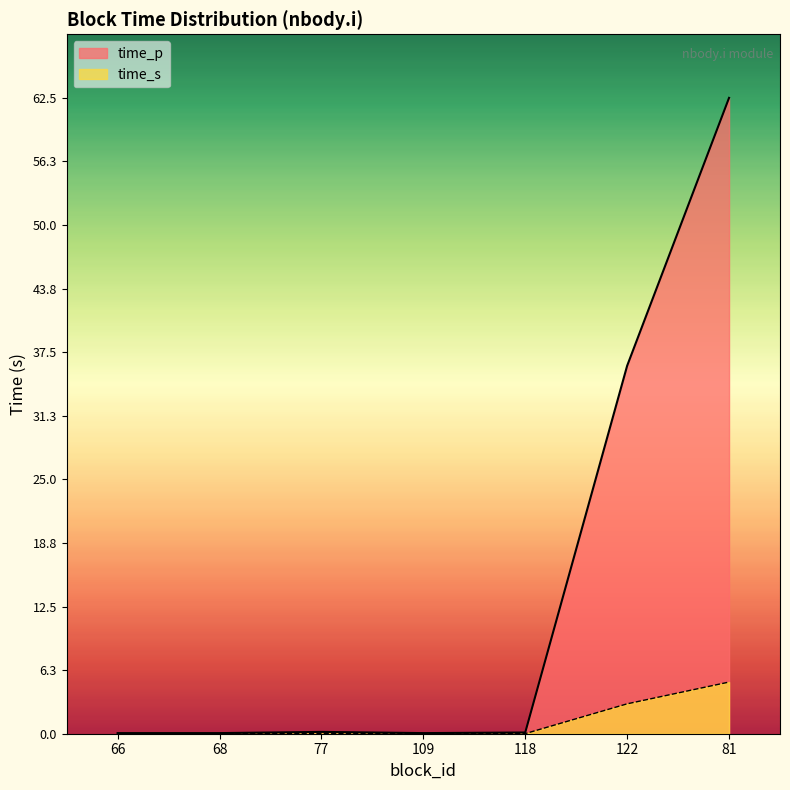

What is the average value of the time_p series?

14.2